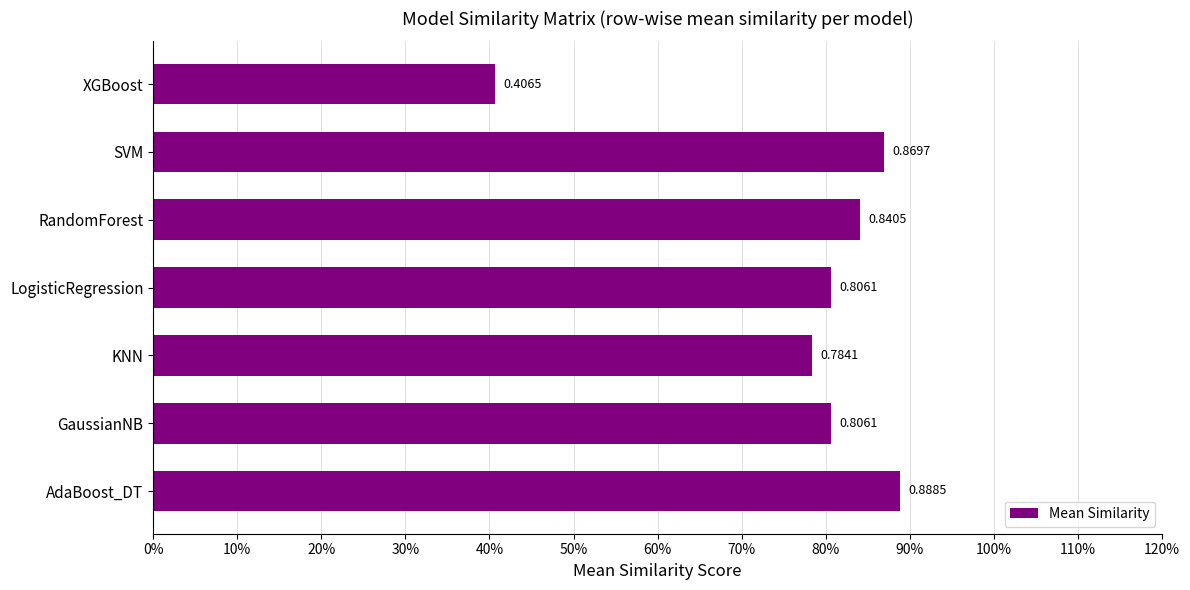

What is the greatest value displayed?

0.9